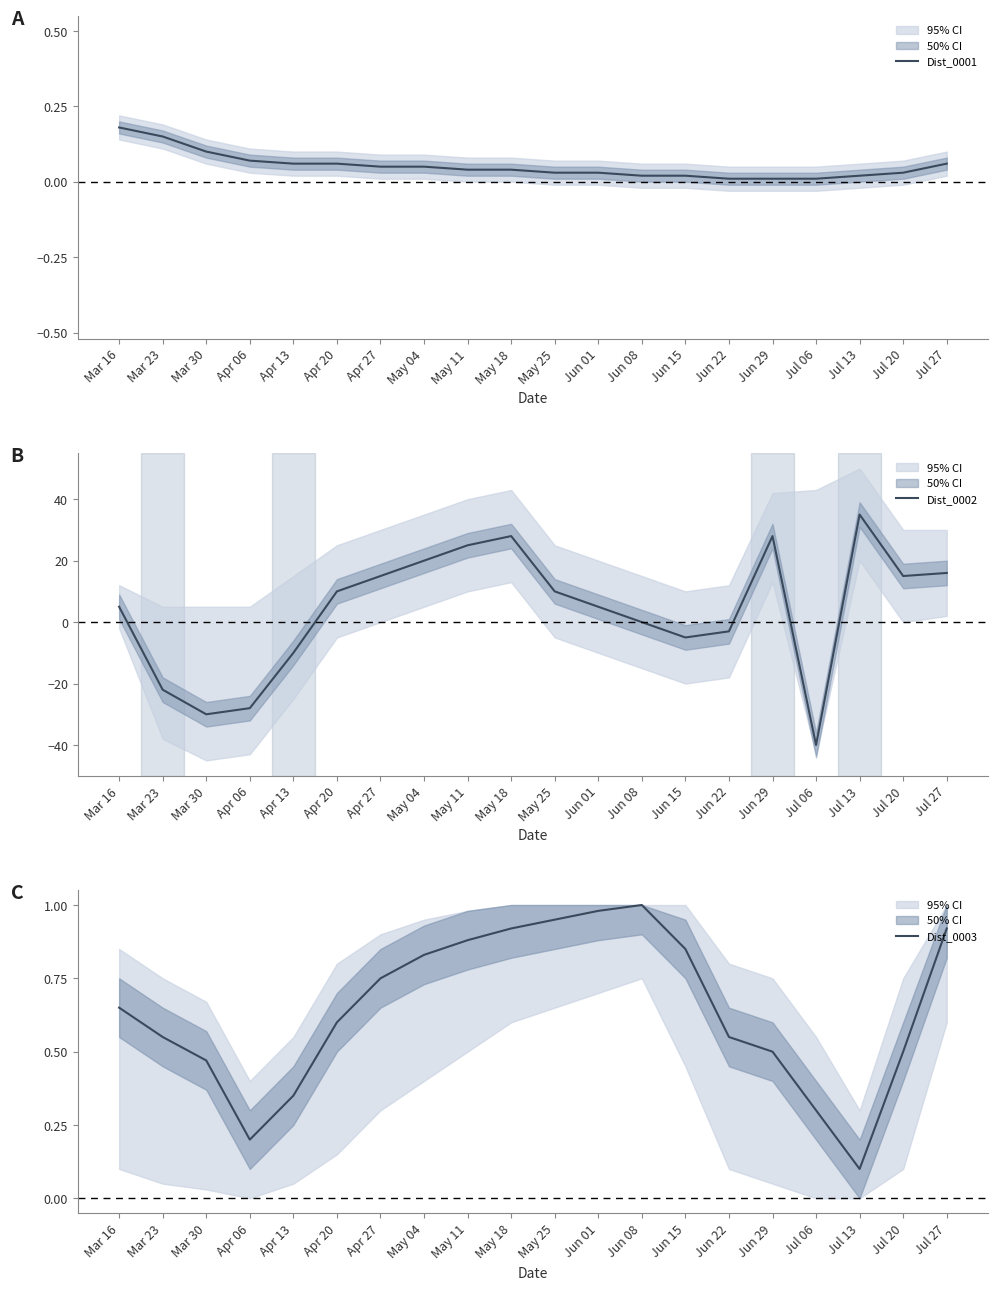

What is the sum of the Dist_0003 values at Jul 20 and Jul 27?

1.4